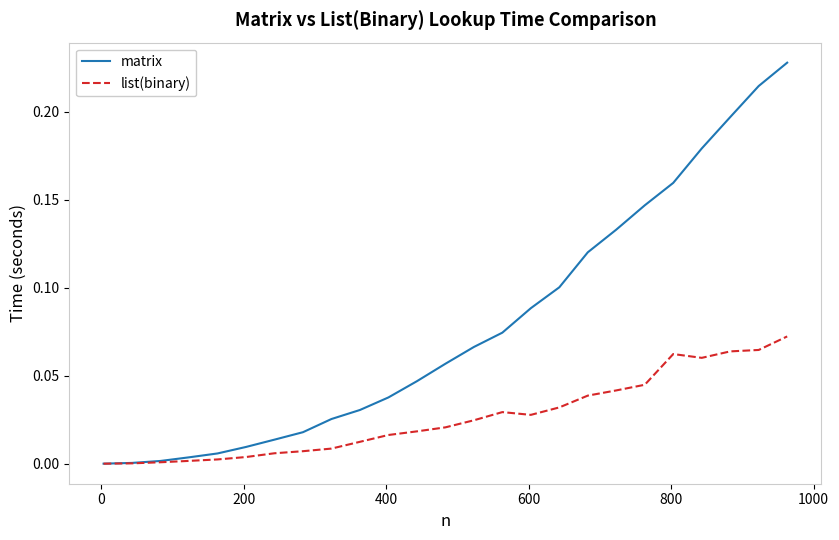

True or false: matrix has more than 1 points higher than both neighbors.

False